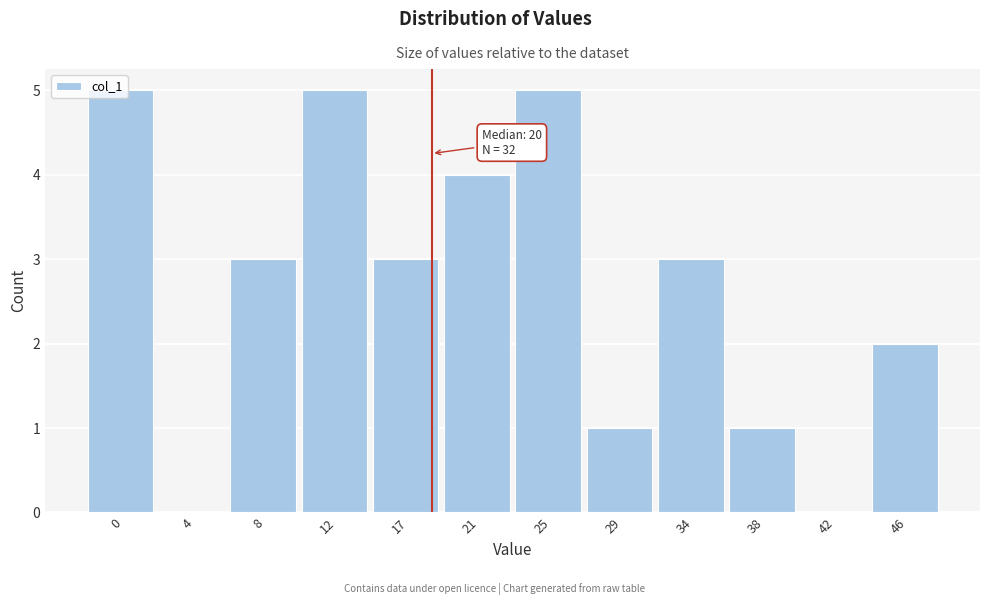

Approximately how many times larger is the value at 8 compared to 29?

3.0